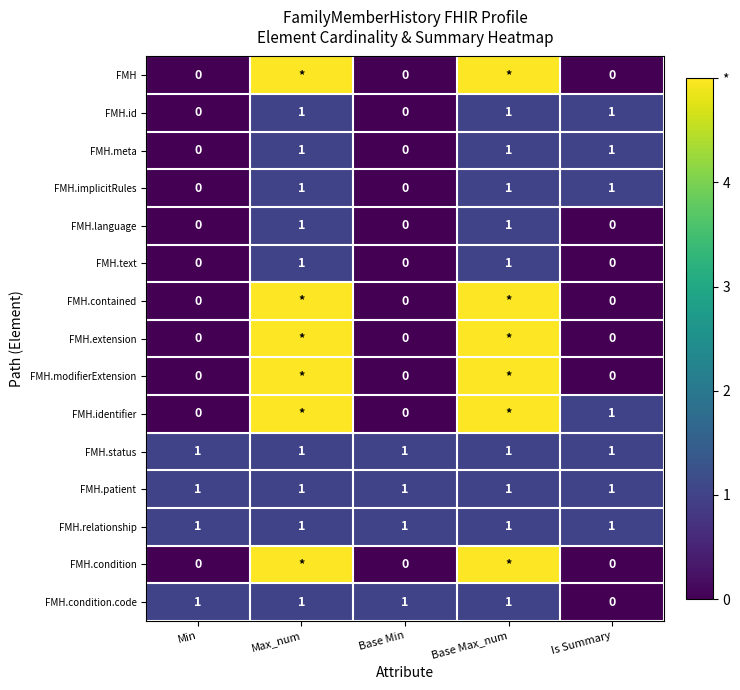

Which category has the highest value across all series?

Max_num